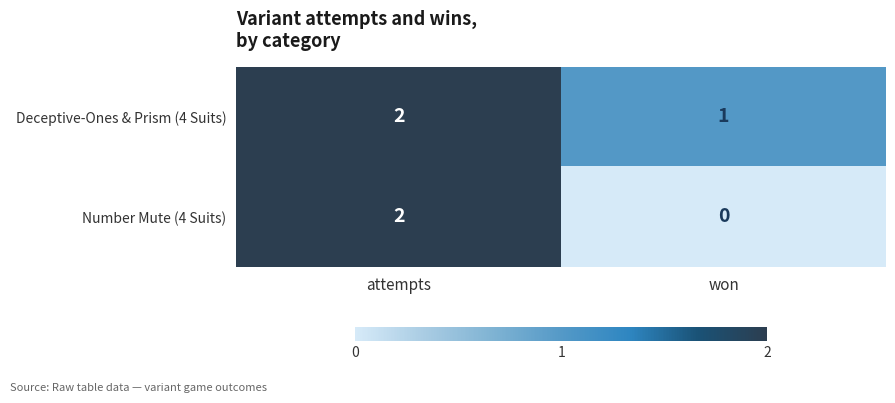

What is the total value across all series at attempts?

4